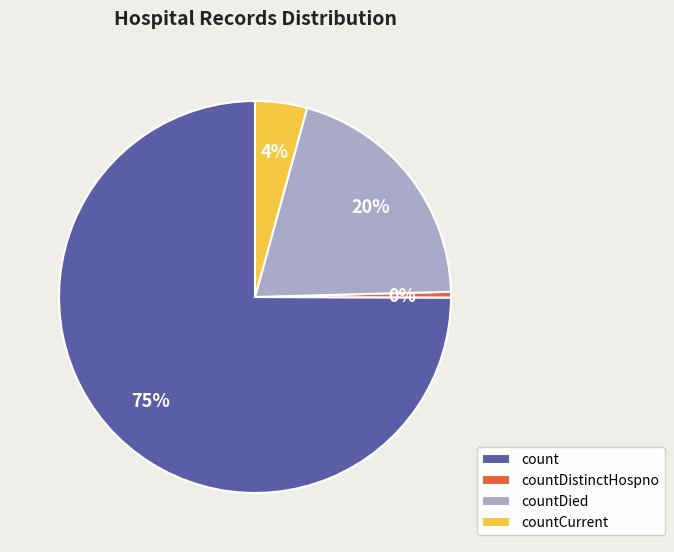

Combined, do countDistinctHospno and count account for over 50%?

Yes